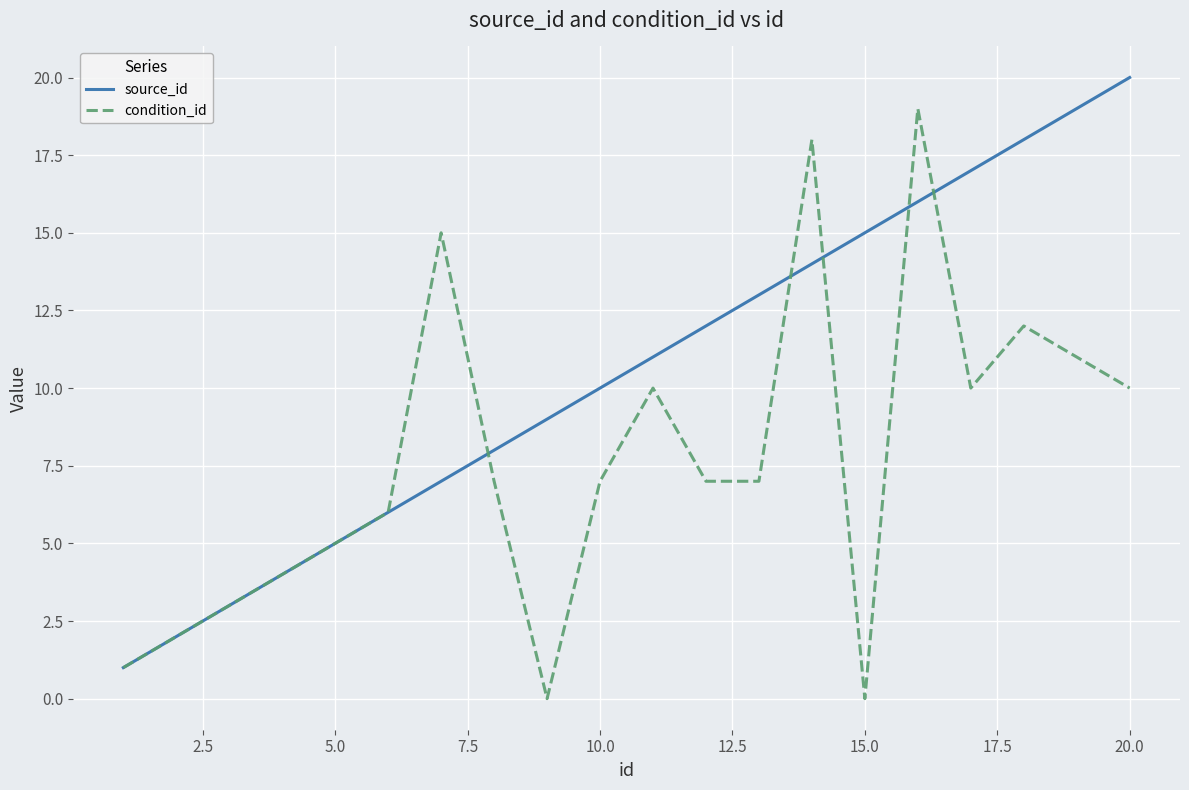

What are all the series names shown in the legend?

source_id, condition_id